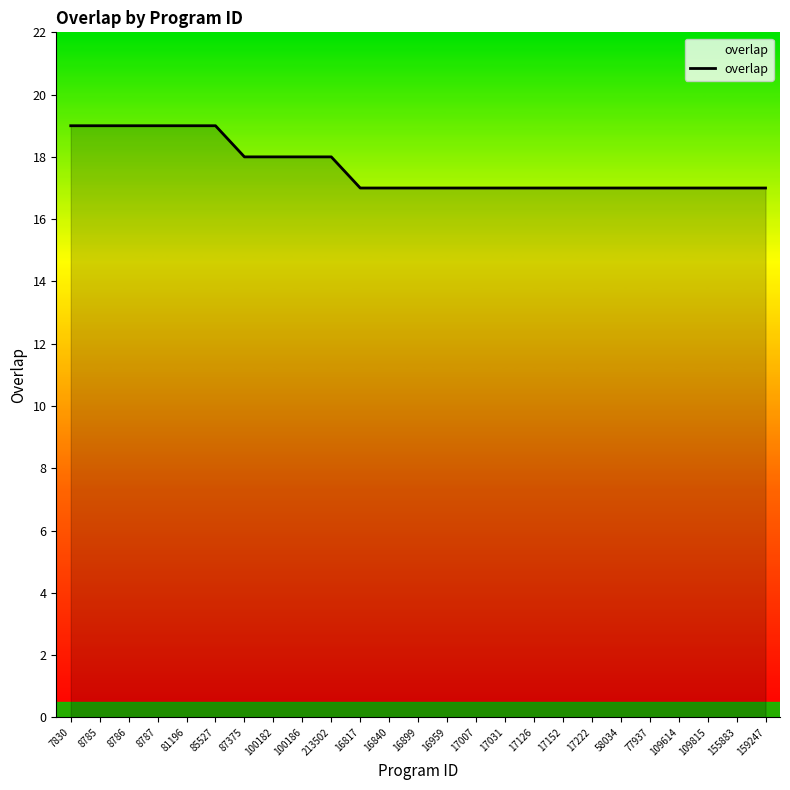

What is the change in value from 213502 to 16959?

-1